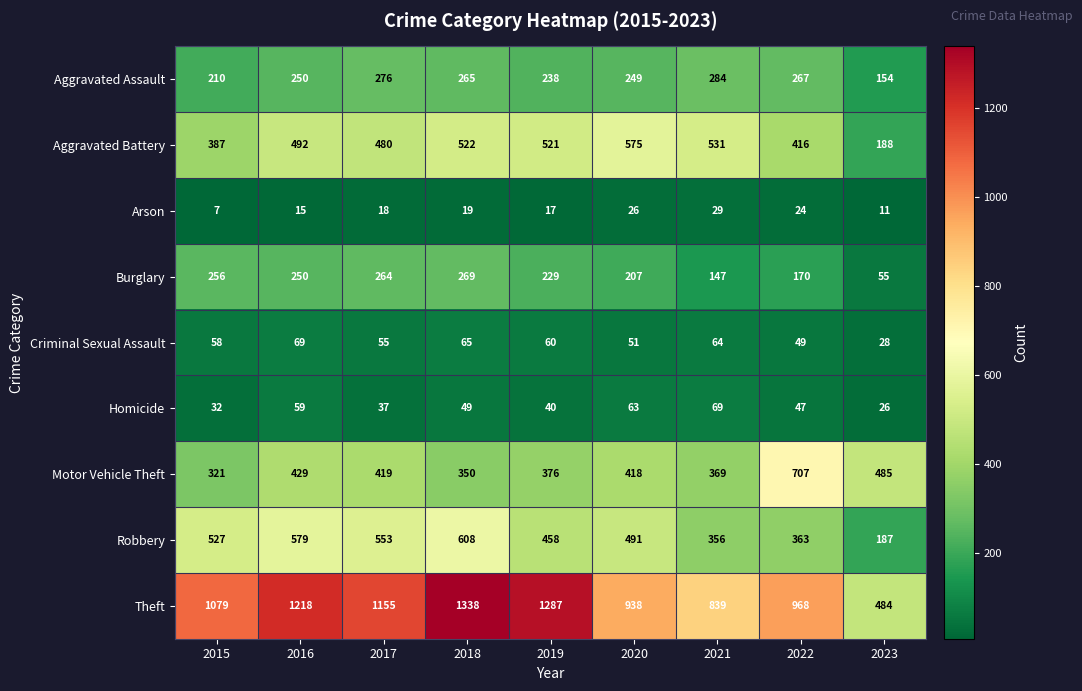

What is the greatest value displayed?

1338